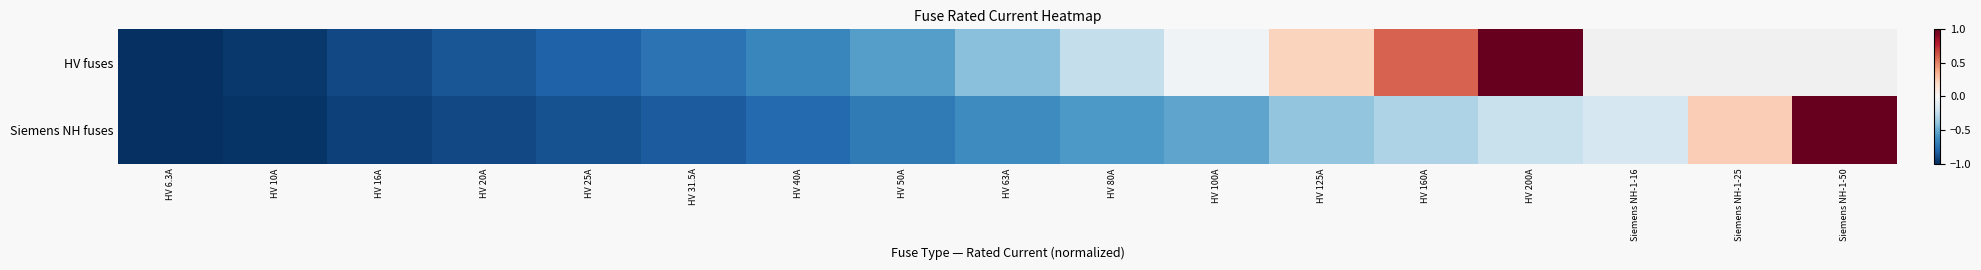

Between HV 25A and Siemens NH-1-25, which is larger?

Siemens NH-1-25